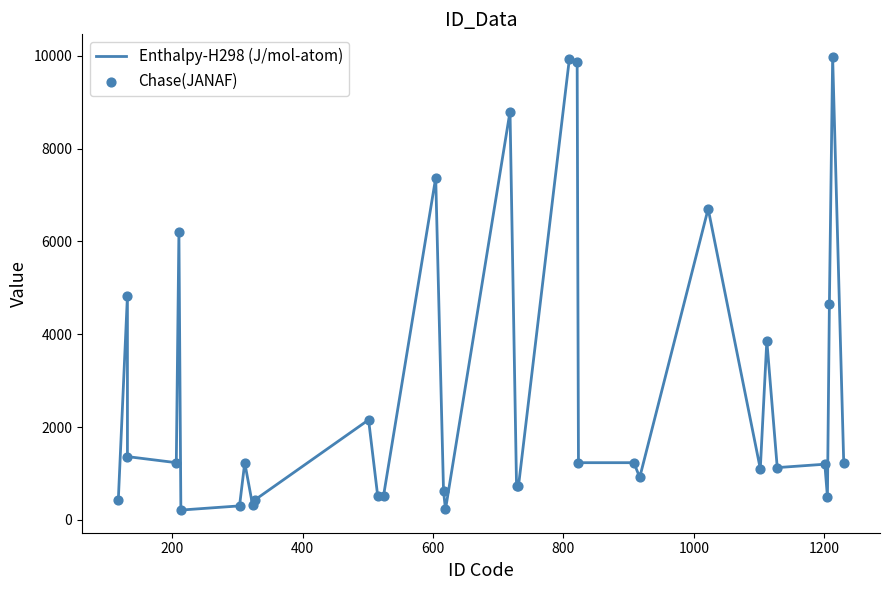

Which series contains the lowest Y value?

Enthalpy-H298 (J/mol-atom)